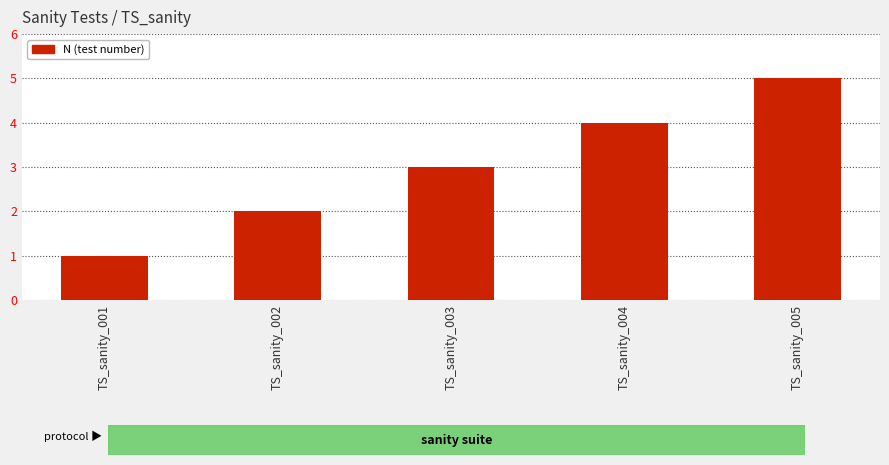

Approximately how many times larger is the value at TS_sanity_003 compared to TS_sanity_001?

3.0